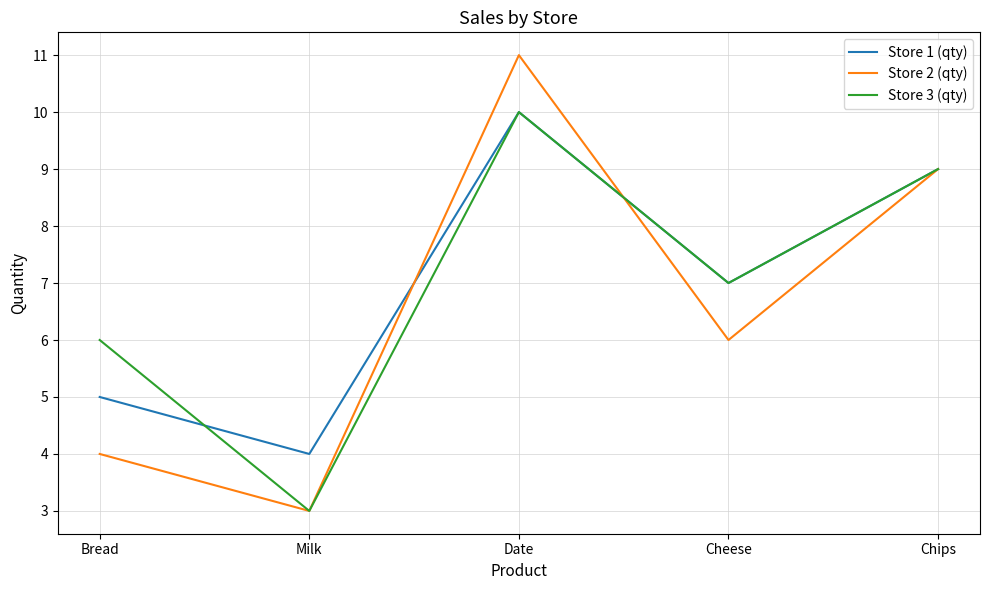

Is it true that Store 3 (qty) equals 2 at Milk?

False